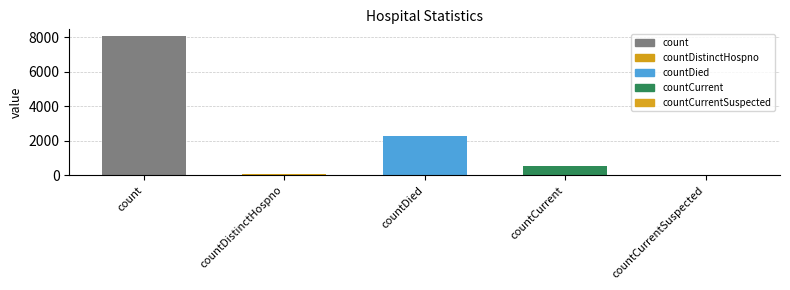

What position from the right is countCurrentSuspected?

1